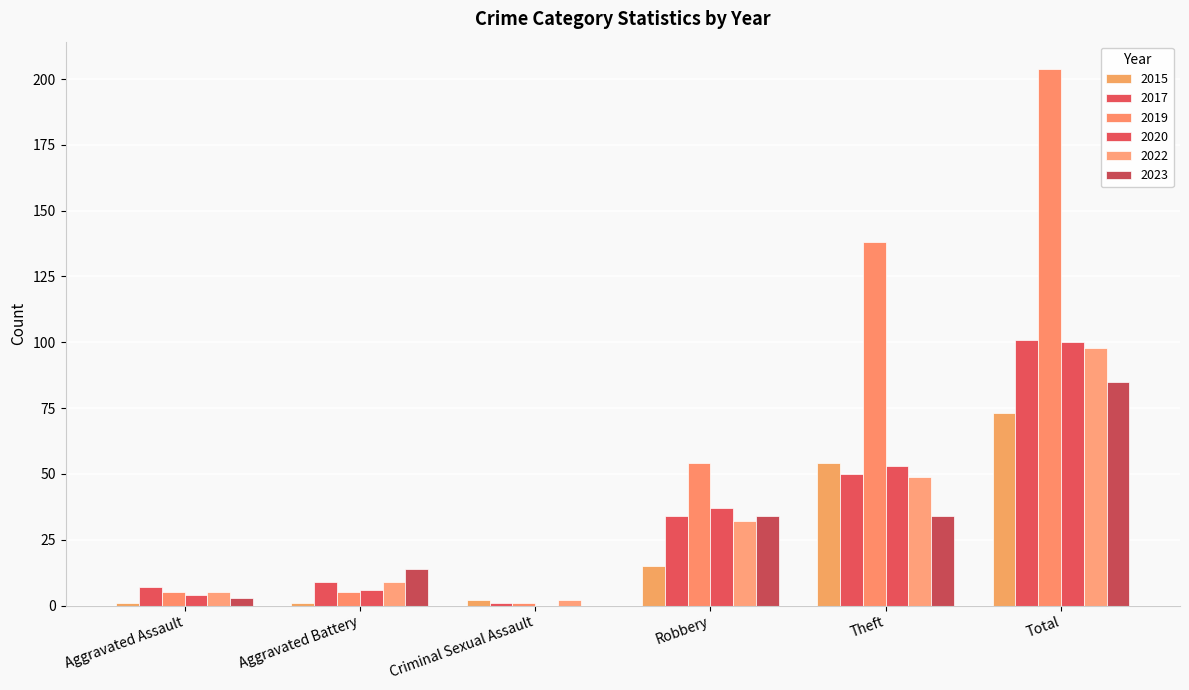

How many categories are shown in the chart?

6